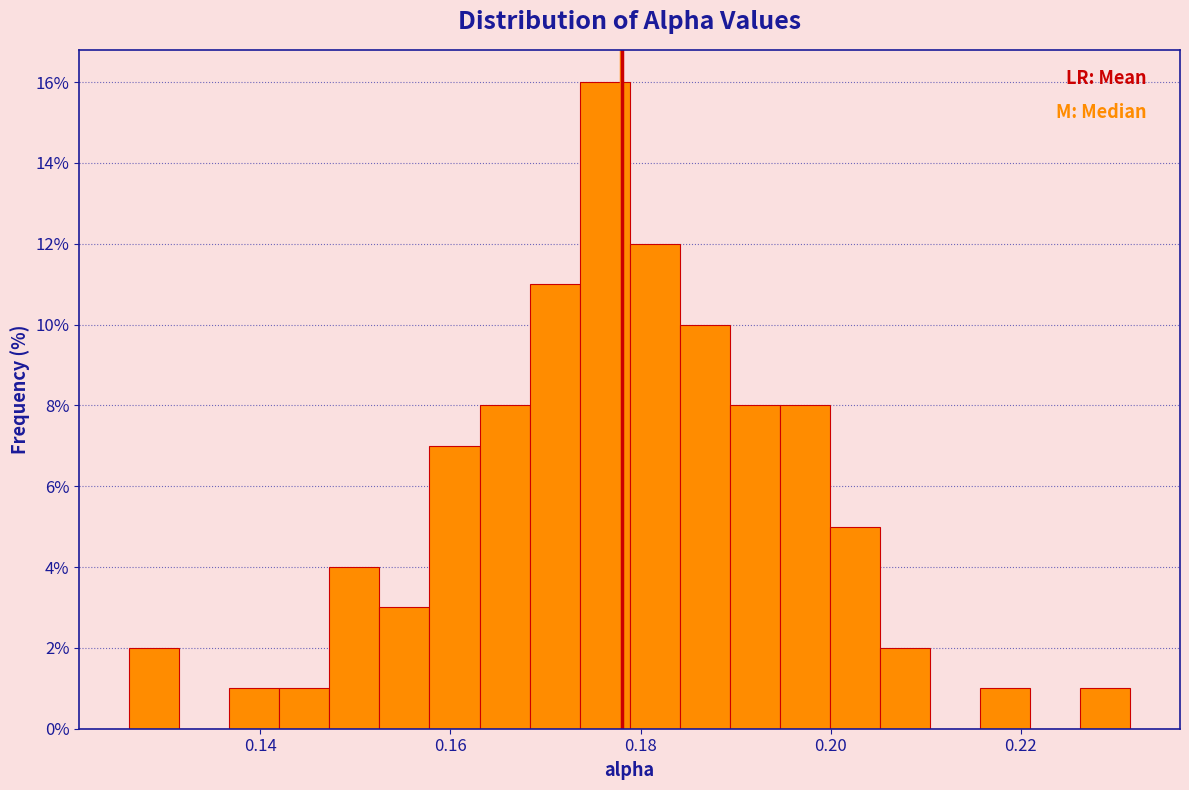

Around what value on the x-axis is the tallest bar? Give the approximate position of its centre, as read against the axis.

0.176